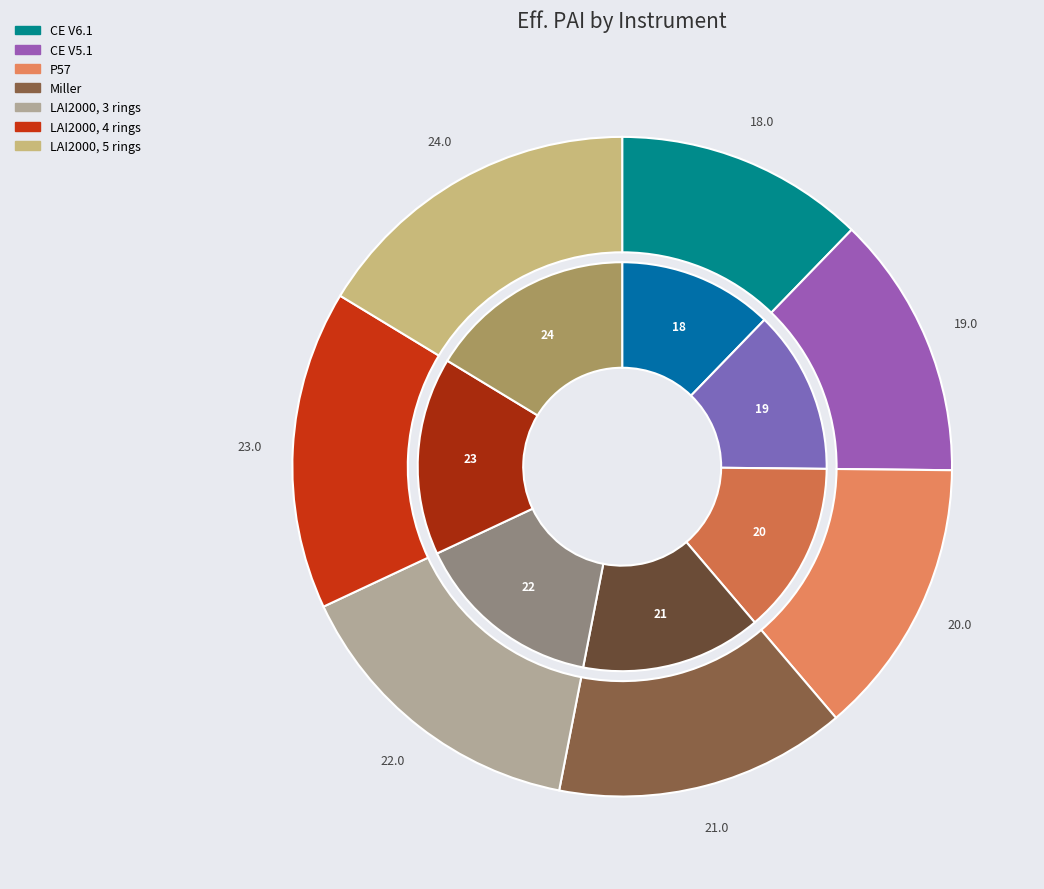

To the nearest percent, what portion does CE V6.1 represent?

12%